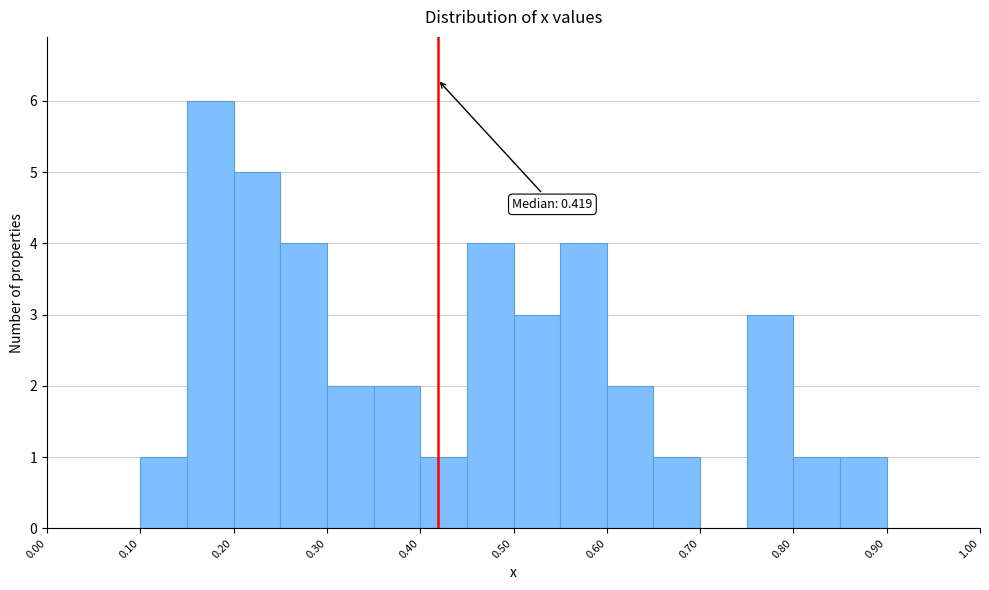

Over which range of the x-axis is the bar tallest?

0.15 to 0.20